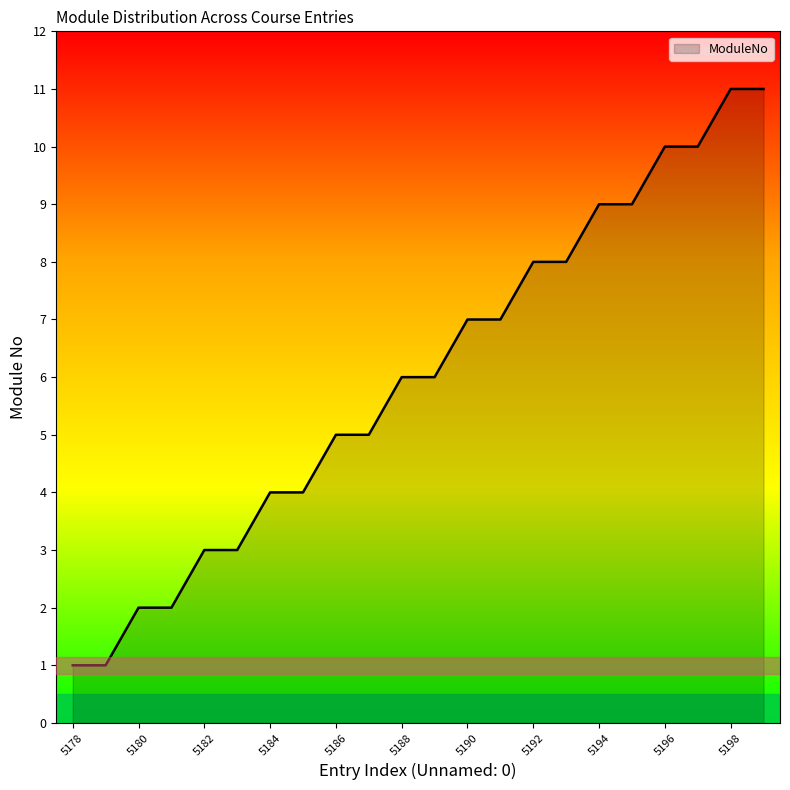

What is the greatest value displayed?

11